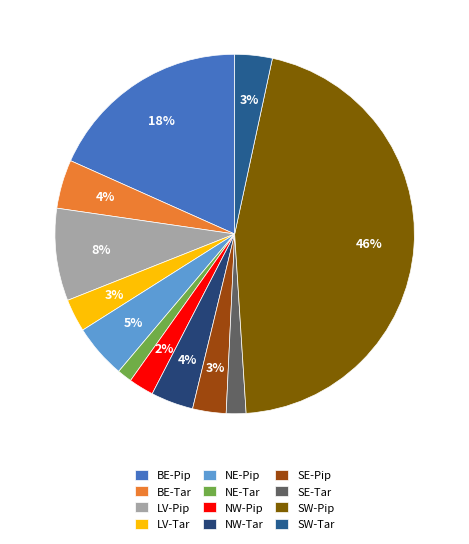

Does SE-Tar represent more than half of the total?

No